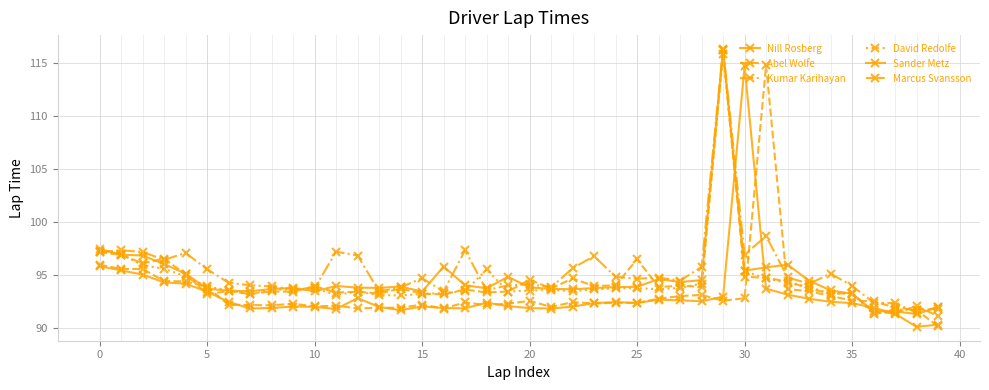

Count the number of categories in the chart.

40